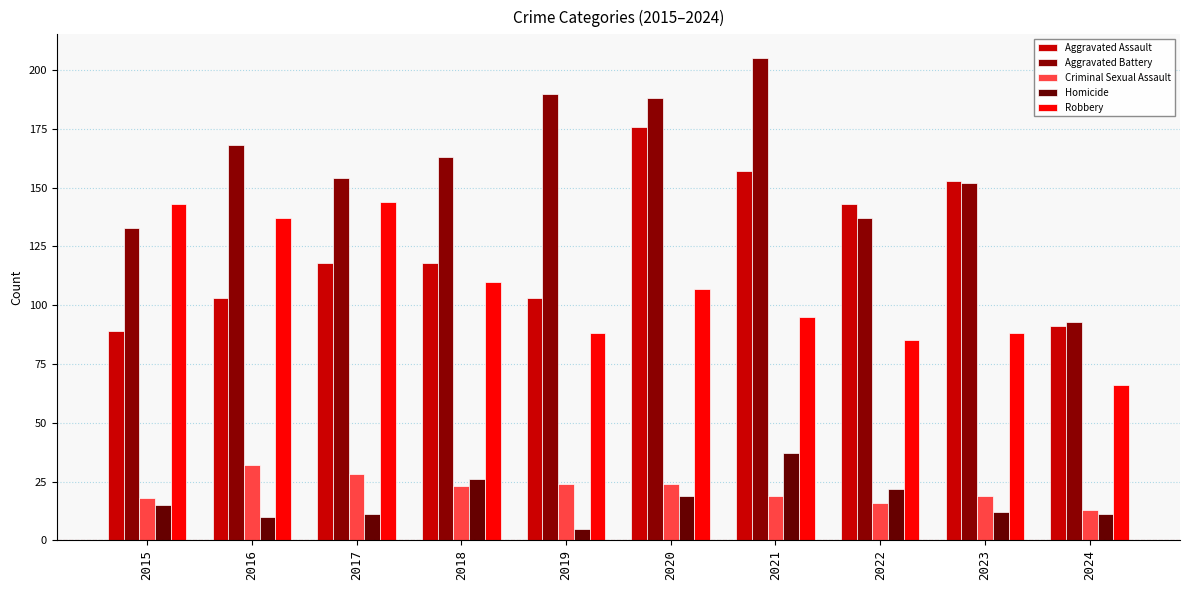

Rank the series by their maximum value, from highest to lowest.

Aggravated Battery, Aggravated Assault, Robbery, Homicide, Criminal Sexual Assault